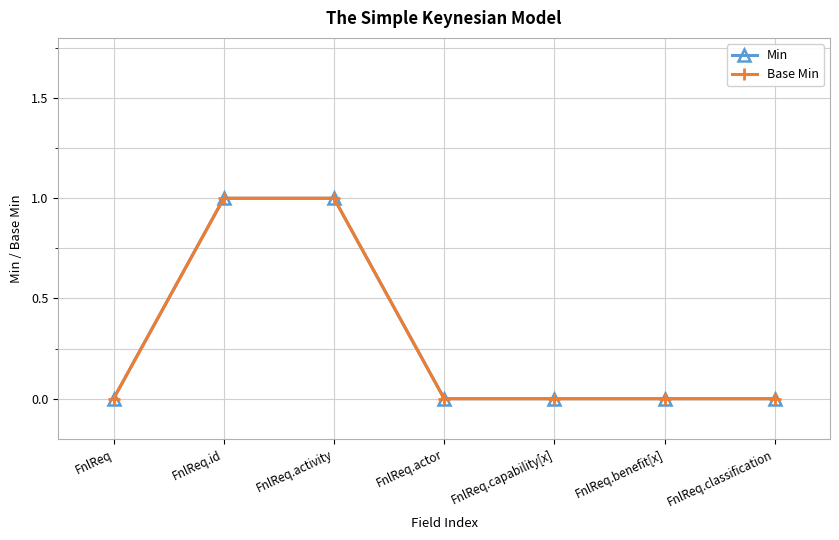

Does the chart have visible grid lines?

Yes